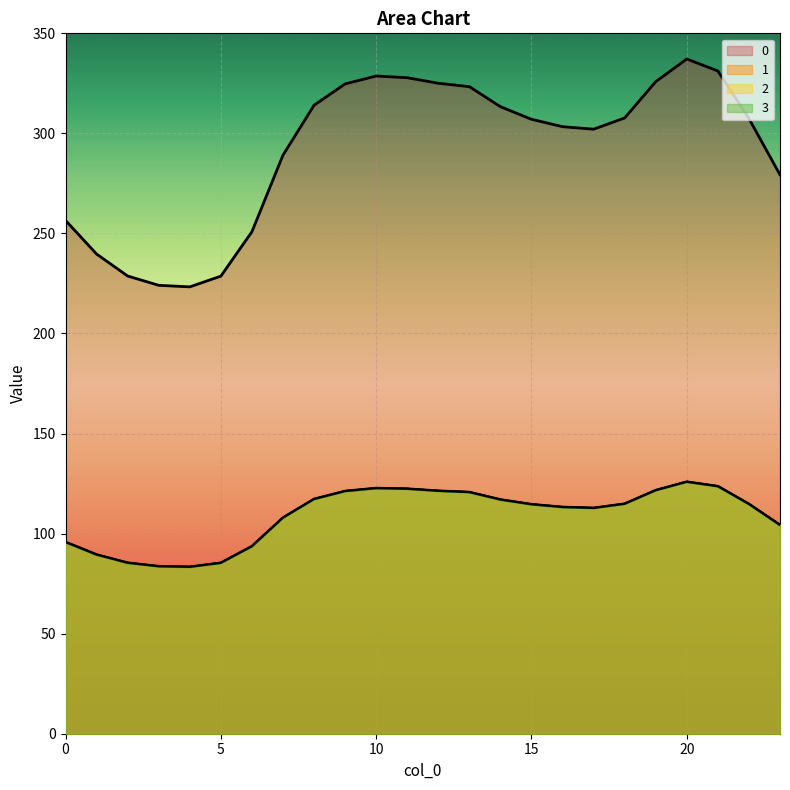

Rank the series by their maximum value, from highest to lowest.

0, 1, 2, 3